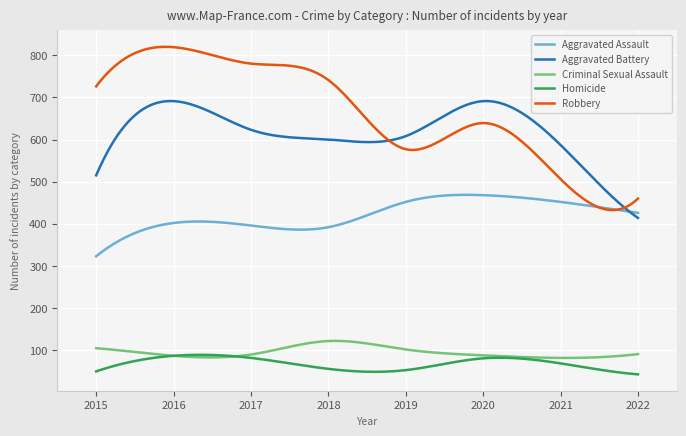

What is the sum of all Aggravated Assault values?

126426.2